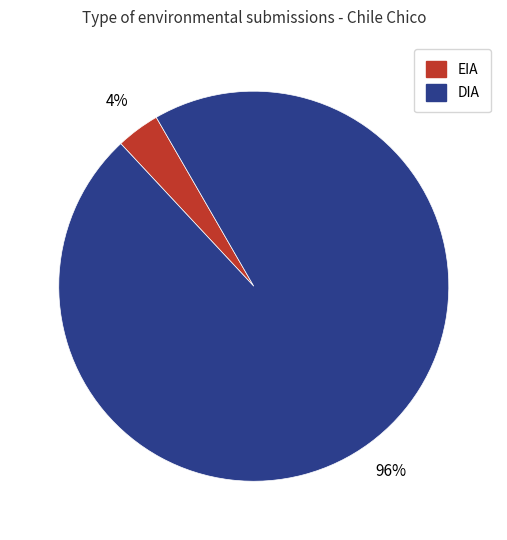

Do DIA and EIA together represent more than half of the pie?

Yes